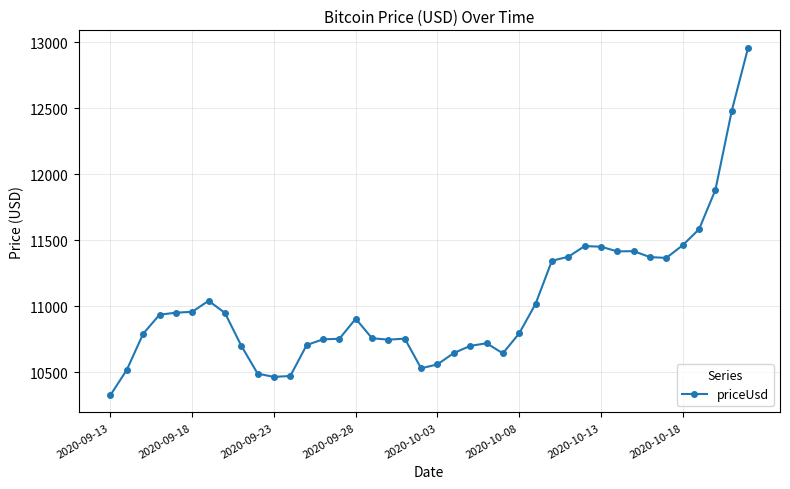

What is the difference between the second highest and second lowest values?

2014.8